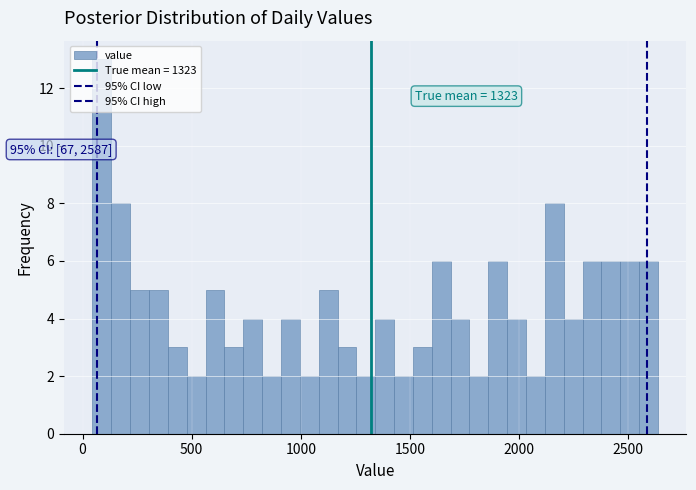

Around what value on the x-axis is the tallest bar? Give the approximate position of its centre, as read against the axis.

100